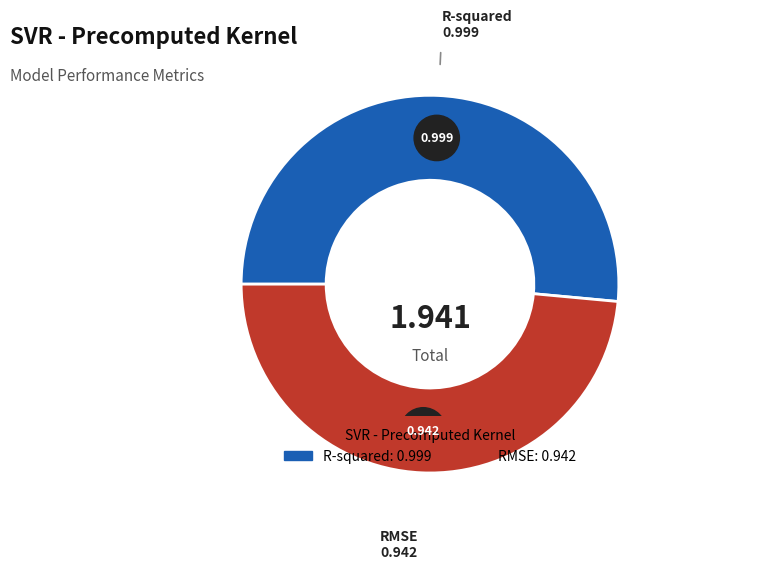

To the nearest percent, what percentage of the pie is RMSE?

49%